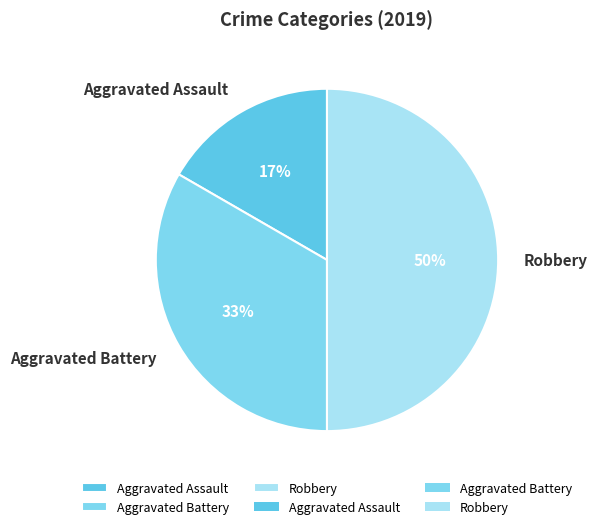

To the nearest percent, what portion does Robbery represent?

50%